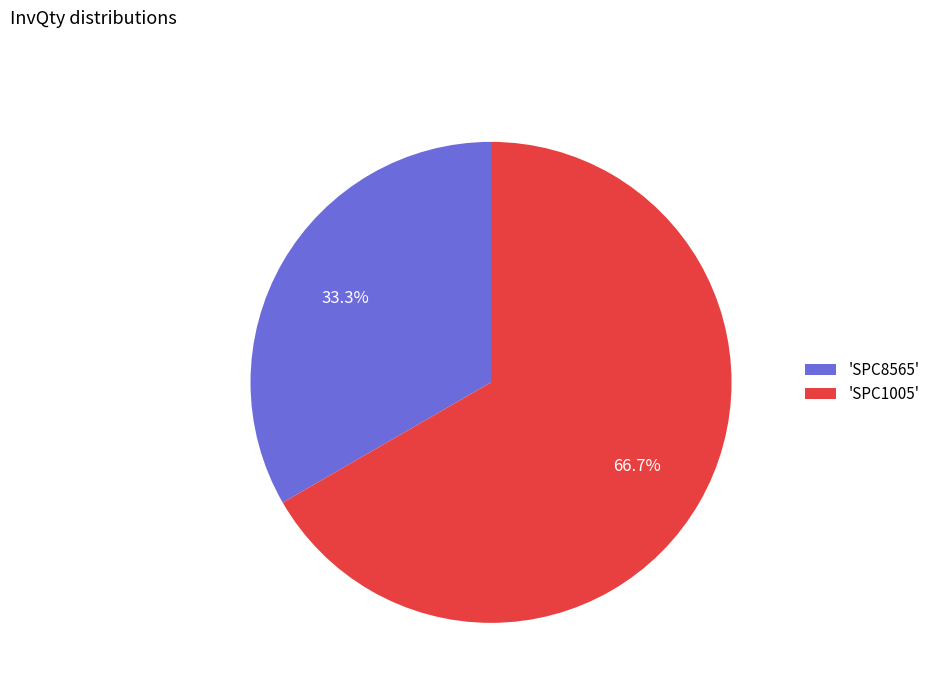

Rank the categories by value from highest to lowest.

'SPC1005', 'SPC8565'